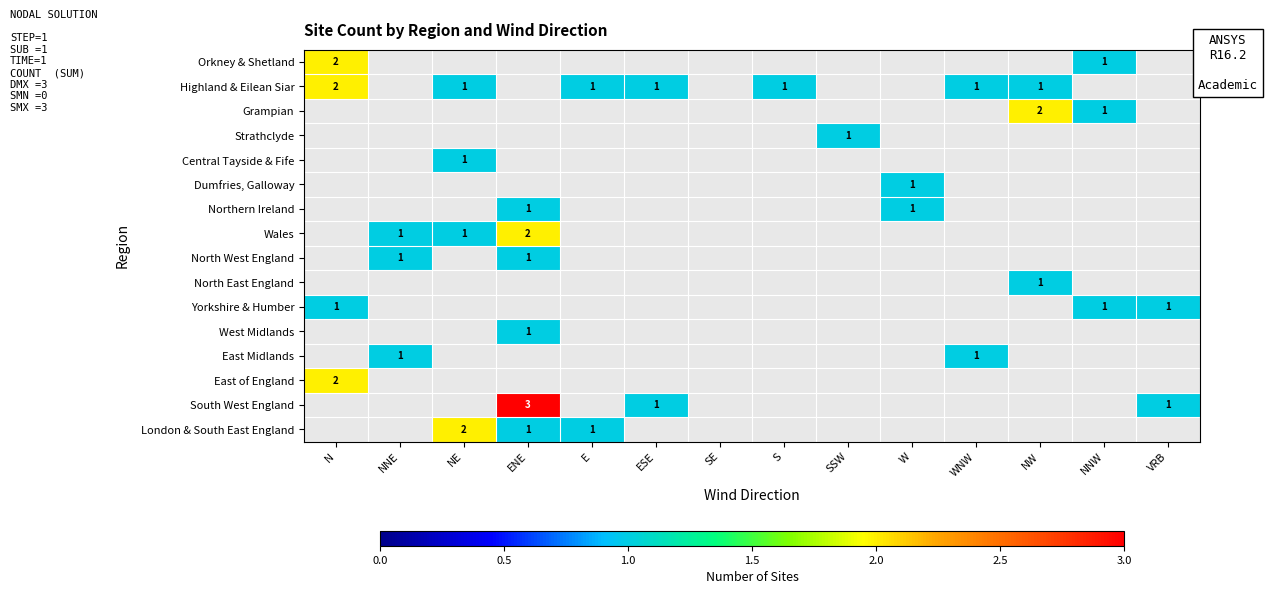

The value of Strathclyde at SSW is 0. True or false?

False